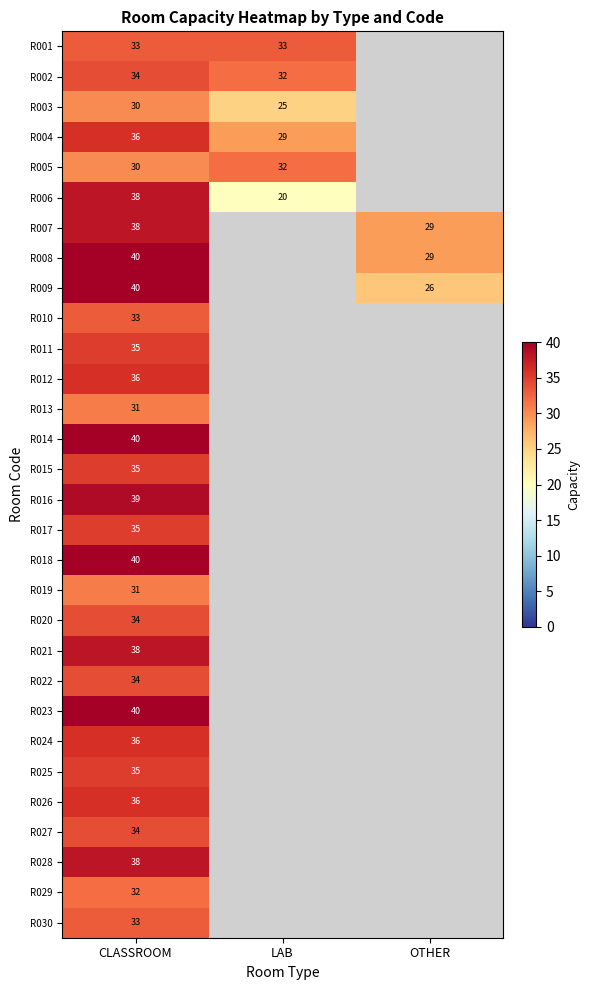

Is it true that R007 equals 38 at CLASSROOM?

True